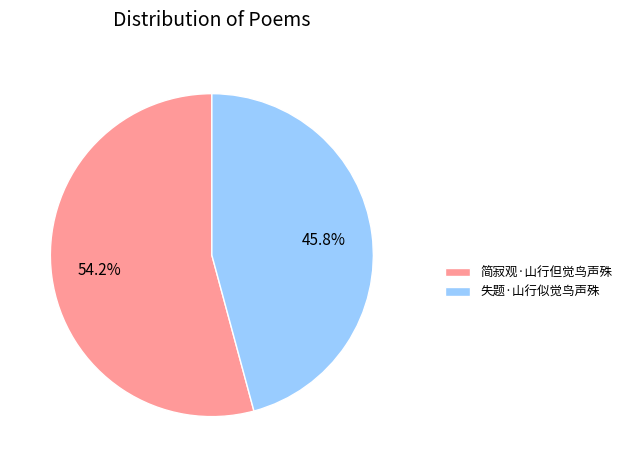

What is the smallest slice in the pie chart?

失题·山行似觉鸟声殊